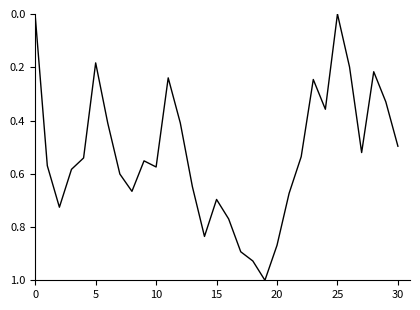

What is the greatest value displayed?

1.0